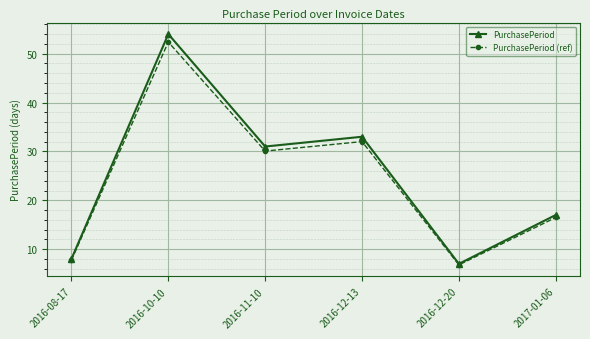

What is the value of the PurchasePeriod (ref) point at the 3rd from the left?

30.1